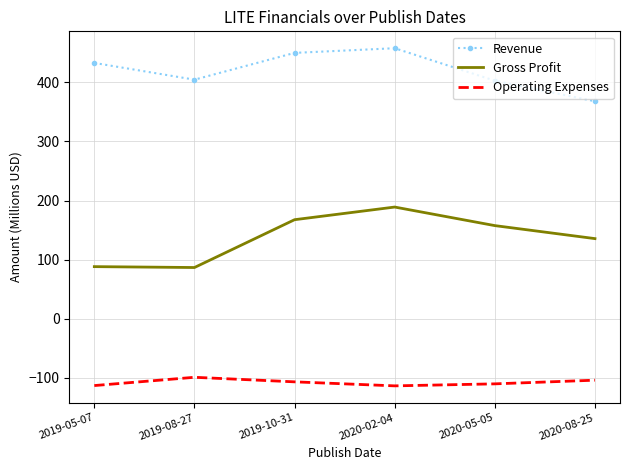

Between 2020-02-04 and 2020-08-25, which series saw the biggest shift?

Revenue